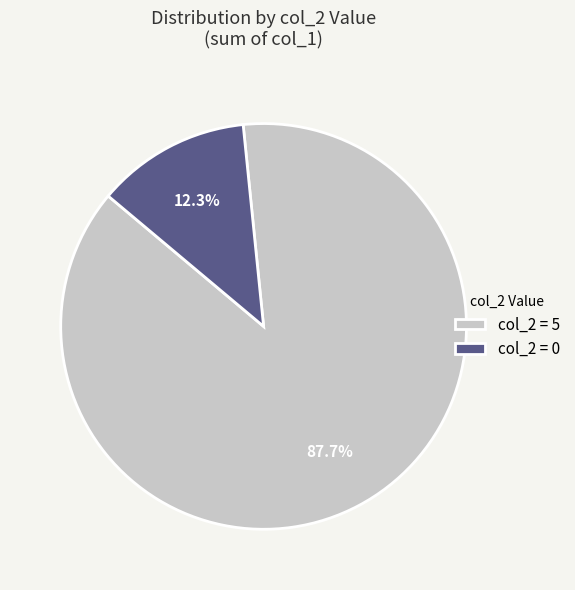

Which category accounts for the majority?

col_2 = 5